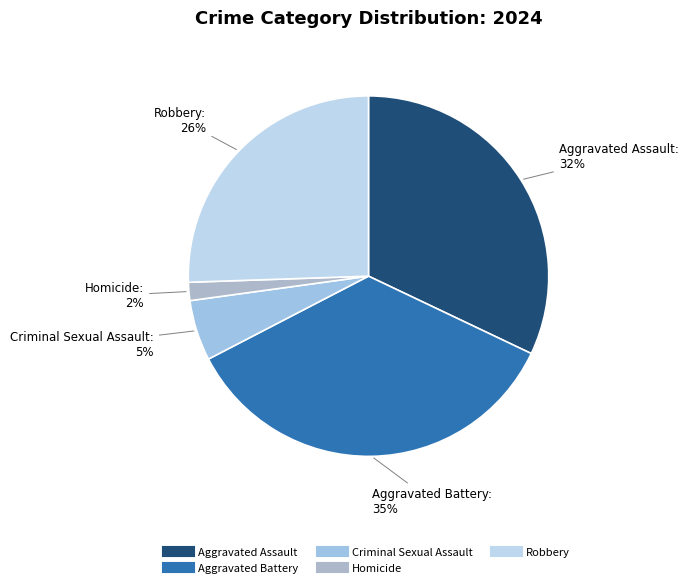

What percentage is the Criminal Sexual Assault slice, to the nearest percent?

5%